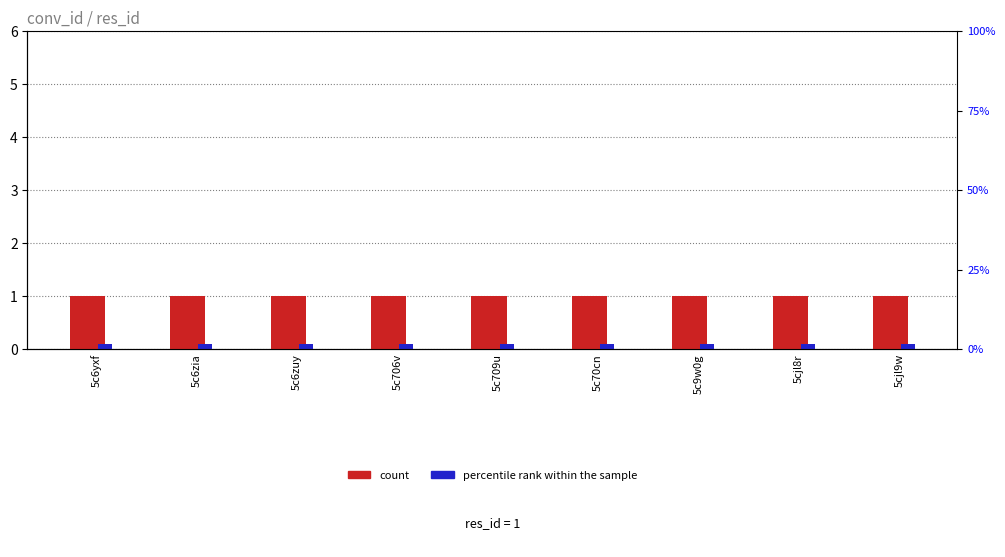

Reading right to left, what are all the values shown in this chart?

count: 5cjl9w=1.0	5cjl8r=1.0	5c9w0g=1.0	5c70cn=1.0	5c709u=1.0	5c706v=1.0	5c6zuy=1.0	5c6zia=1.0	5c6yxf=1.0
percentile rank within the sample: 5cjl9w=0.1	5cjl8r=0.1	5c9w0g=0.1	5c70cn=0.1	5c709u=0.1	5c706v=0.1	5c6zuy=0.1	5c6zia=0.1	5c6yxf=0.1